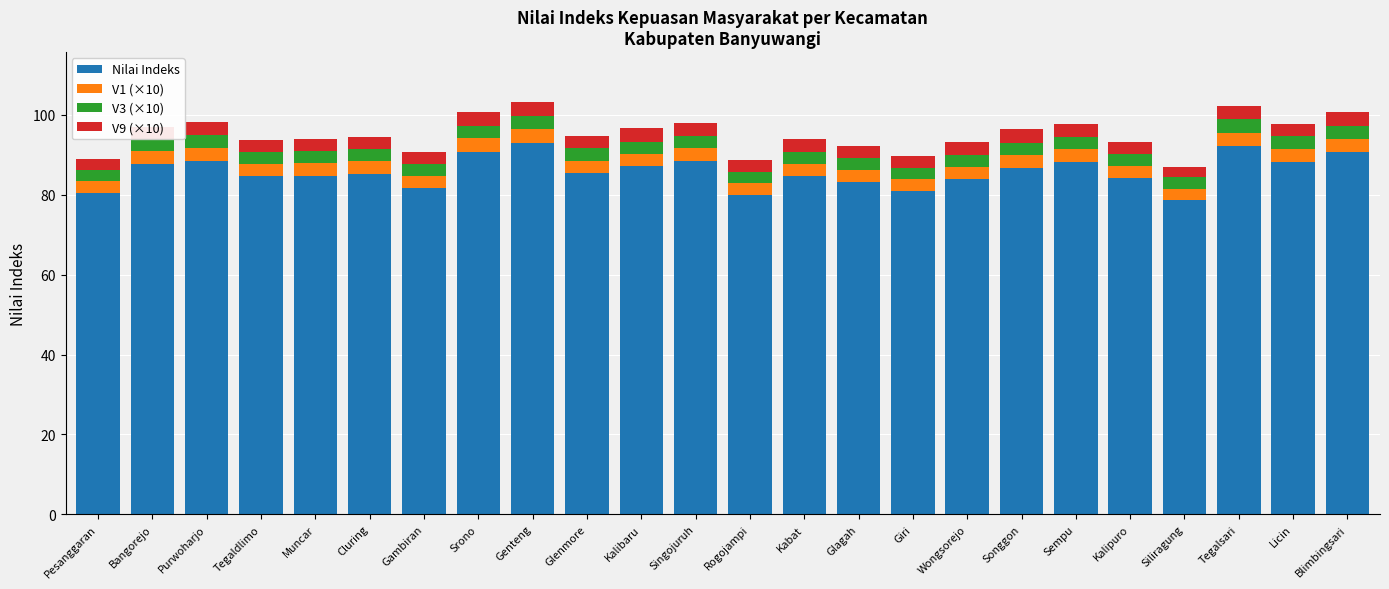

What is the highest value of the Nilai Indeks series?

93.0